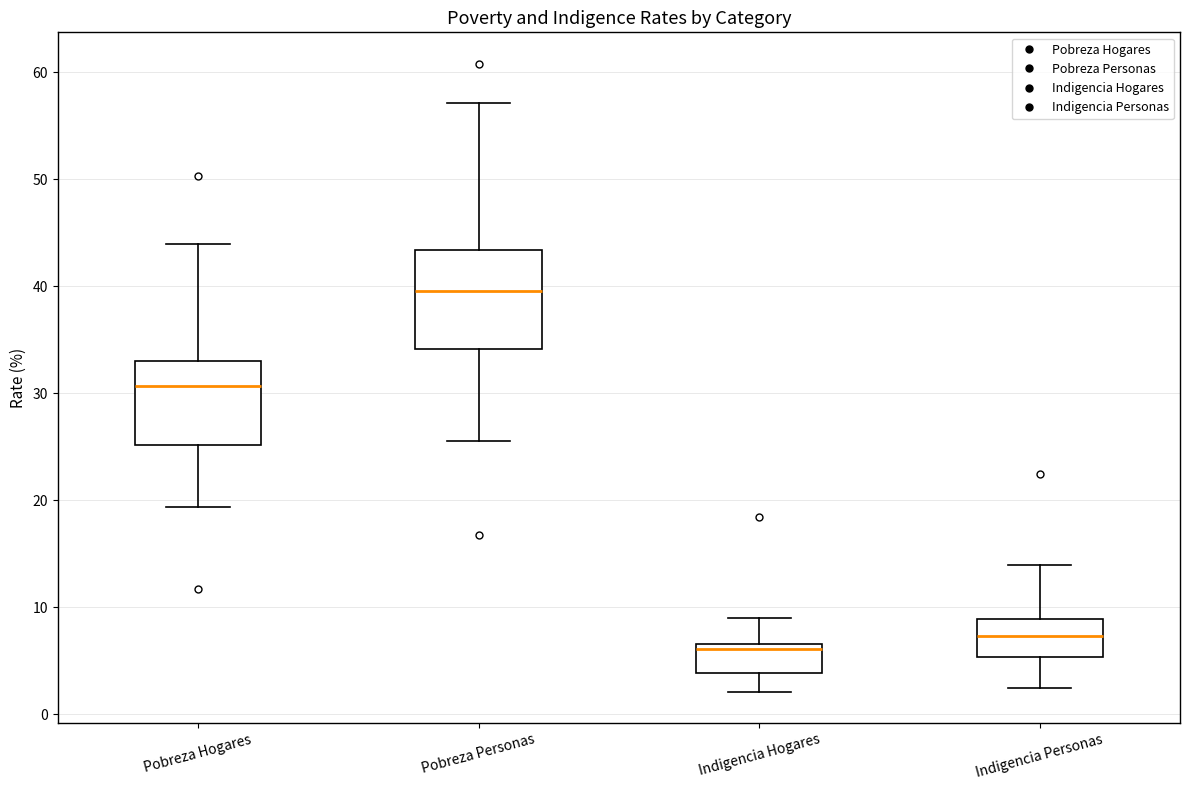

Reading left to right, read every box against the y-axis: the position of its median line, the range the box covers, and the ends of its whiskers. The values are not printed on the chart, so give them approximately, as read against the axis.

Pobreza Hogares: median 31, box 25 to 33, whiskers 19 to 44
Pobreza Personas: median 40, box 34 to 43, whiskers 26 to 57
Indigencia Hogares: median 6, box 4 to 7, whiskers 2 to 9
Indigencia Personas: median 7, box 5 to 9, whiskers 2 to 14